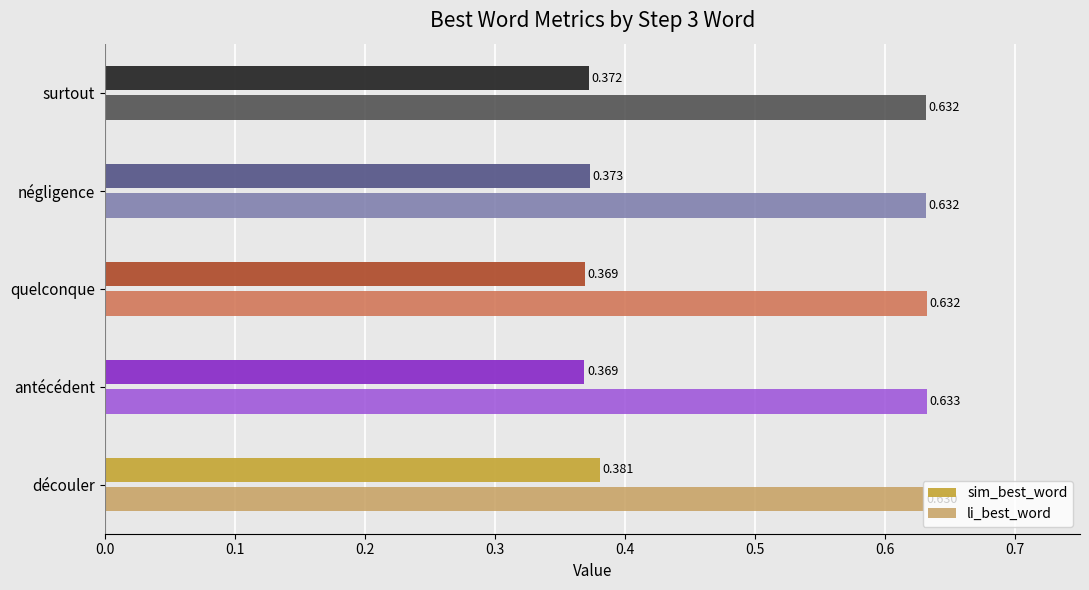

Rank the series by their maximum value, from highest to lowest.

li_best_word, sim_best_word